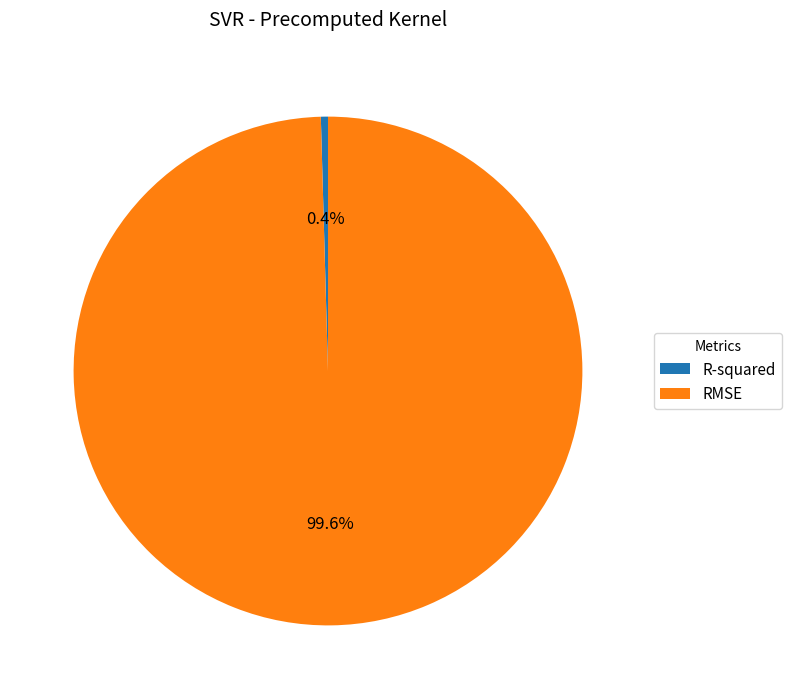

To the nearest percent, what is the difference between the RMSE and R-squared slice percentages?

99%